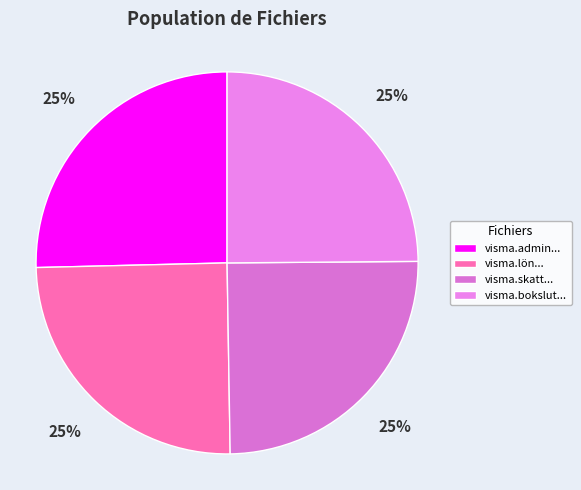

Count the number of slices in the pie.

4